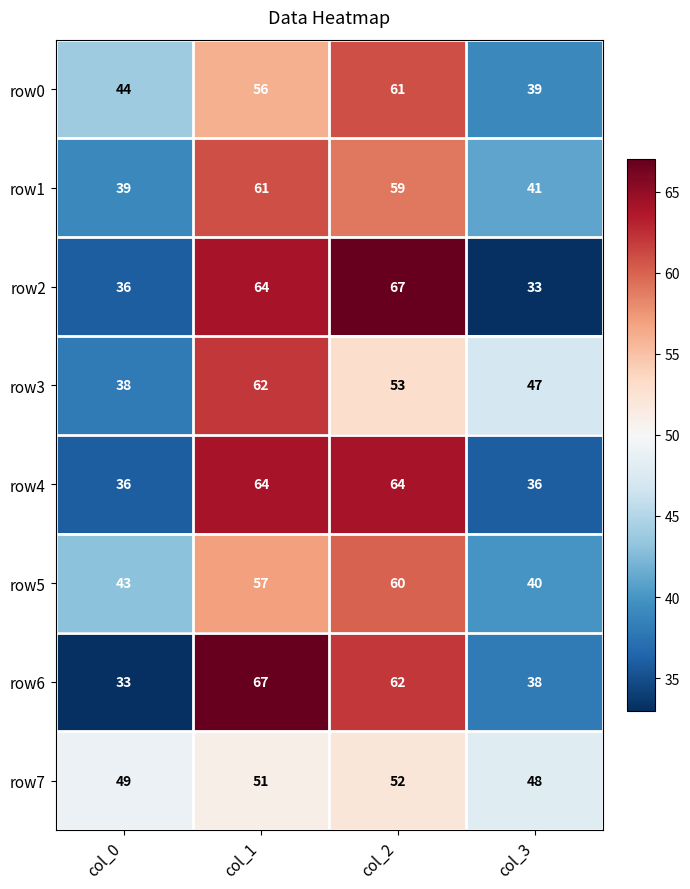

At which label does row7 reach its peak?

col_2